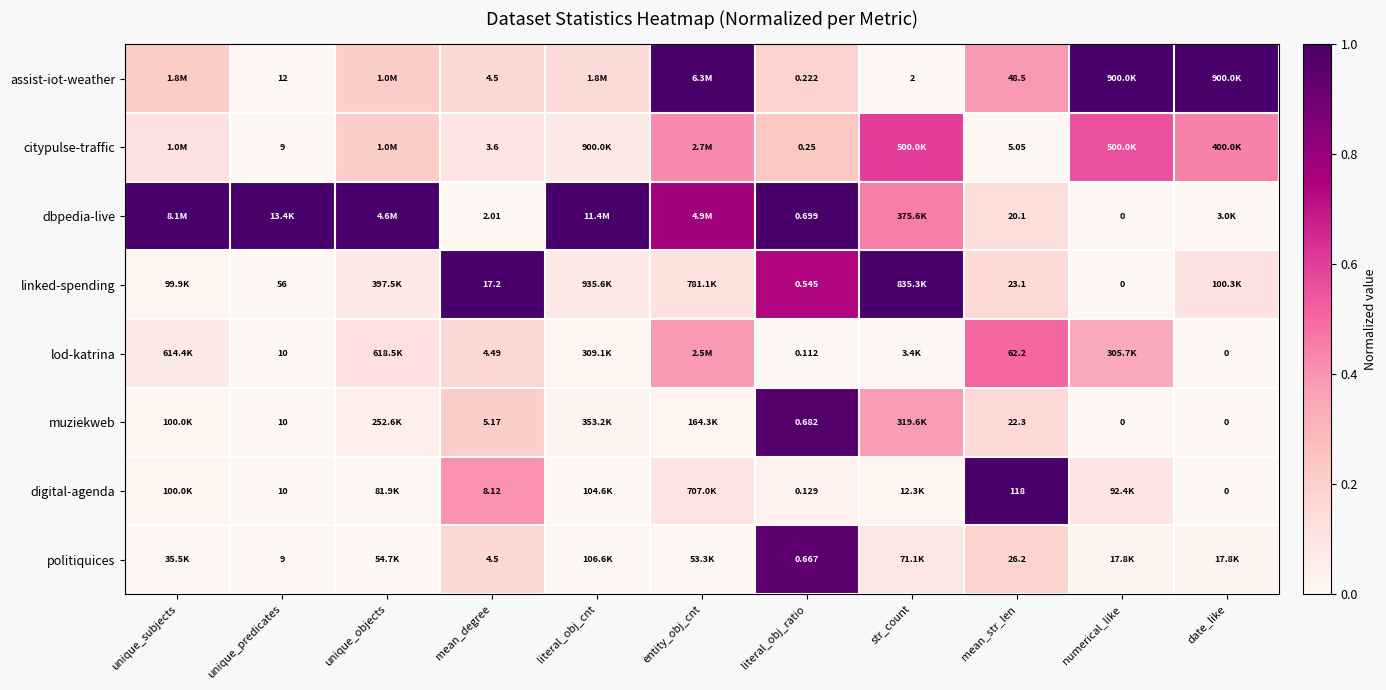

Is the value of politiquices at mean_str_len greater than the value of lod-katrina at literal_obj_ratio?

Yes